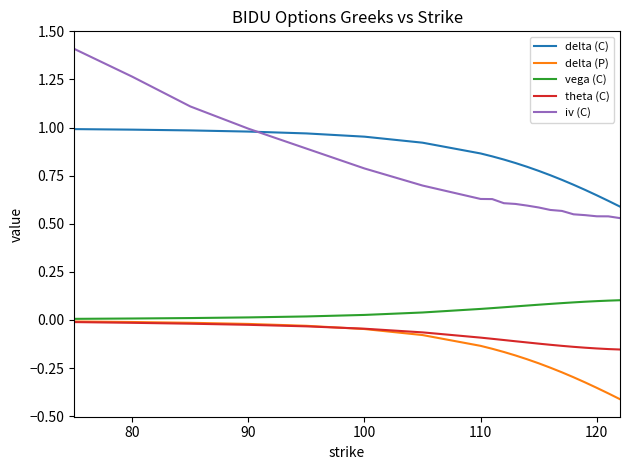

True or false: vega (C) and iv (C) cross at least once.

False